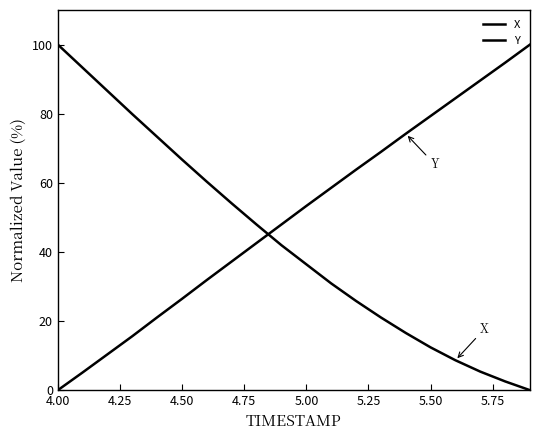

Does the chart have visible grid lines?

No